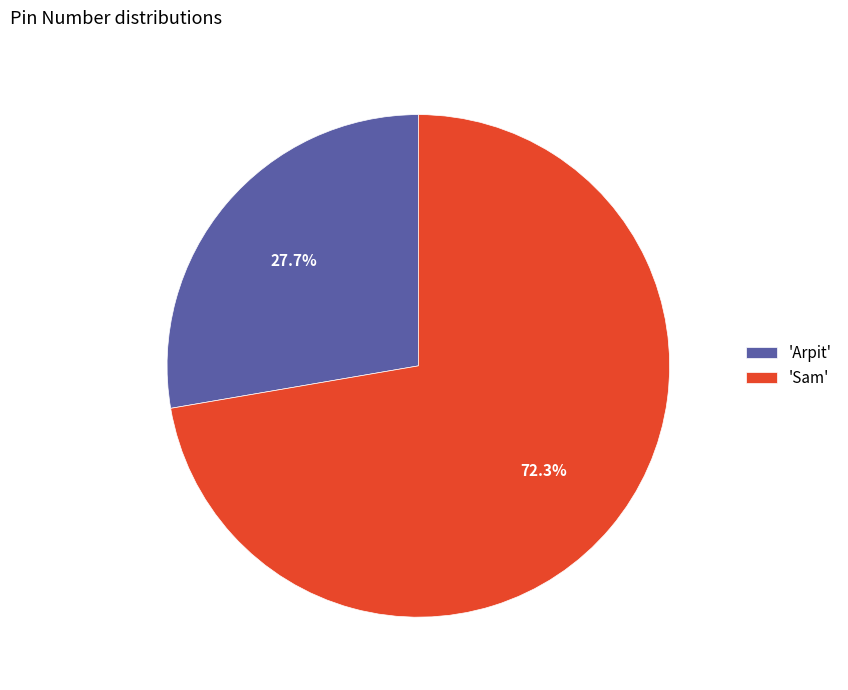

Count the number of slices in the pie.

2